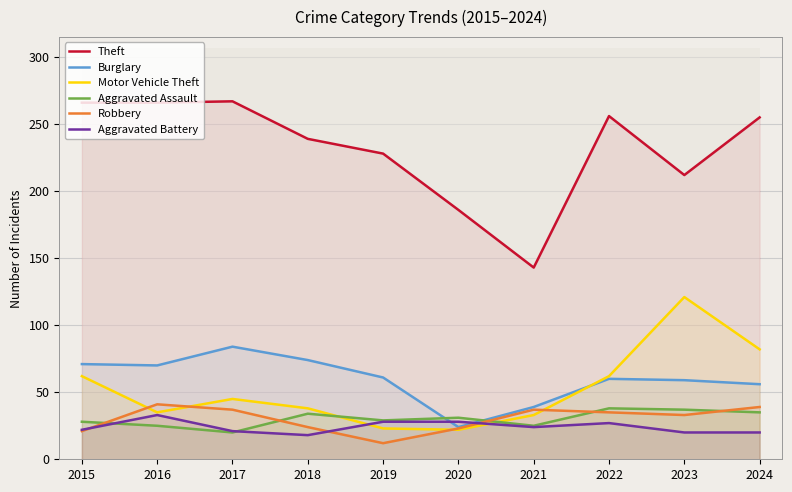

What is the value of the Aggravated Battery point at the 2nd from the left?

33